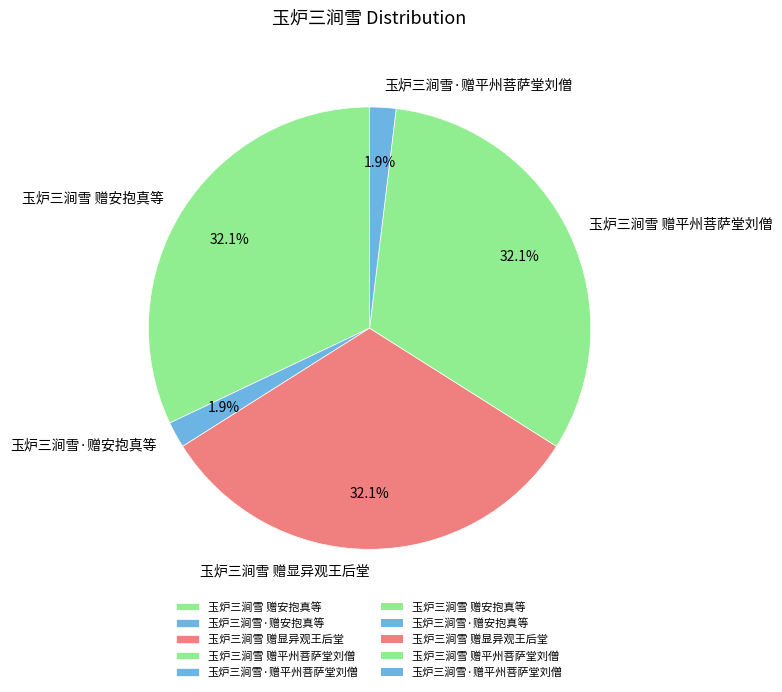

Approximately how many times larger is the value at 玉炉三涧雪·赠安抱真等 compared to 玉炉三涧雪 赠显异观王后堂?

0.1